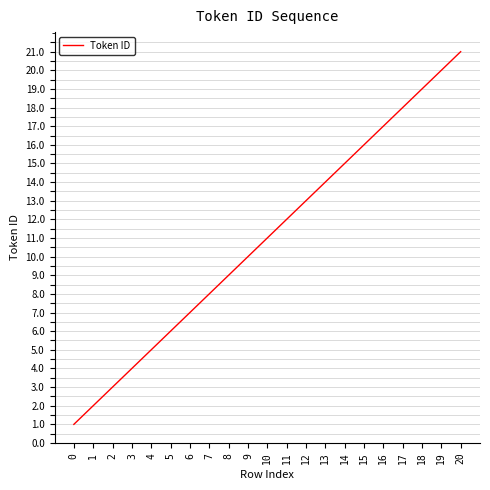

What is the ratio of the value at 3 to the value at 6?

0.6